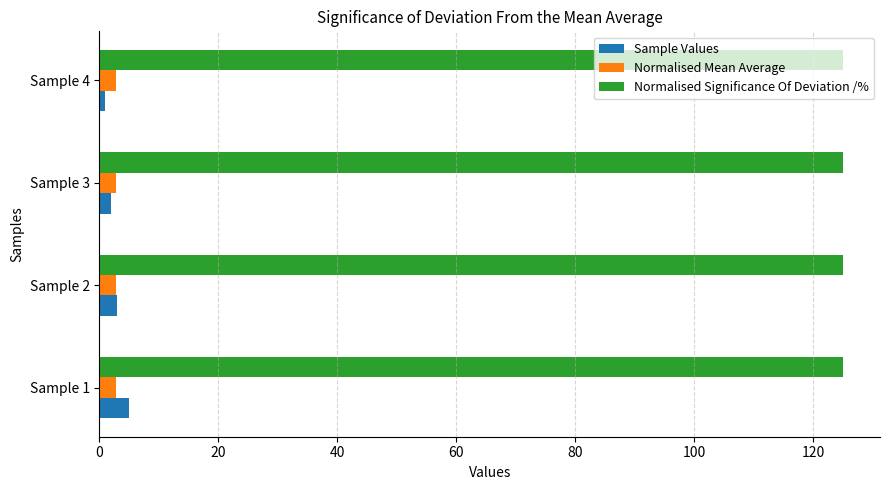

What is the sum of all Sample Values values?

11.0